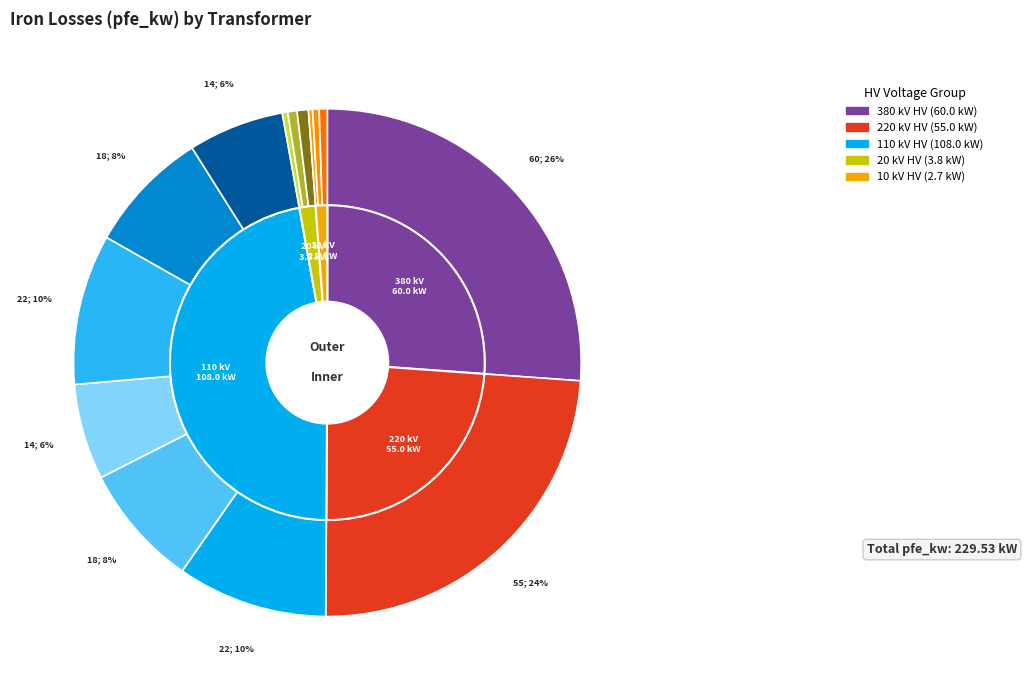

How many slices are in this pie chart?

14